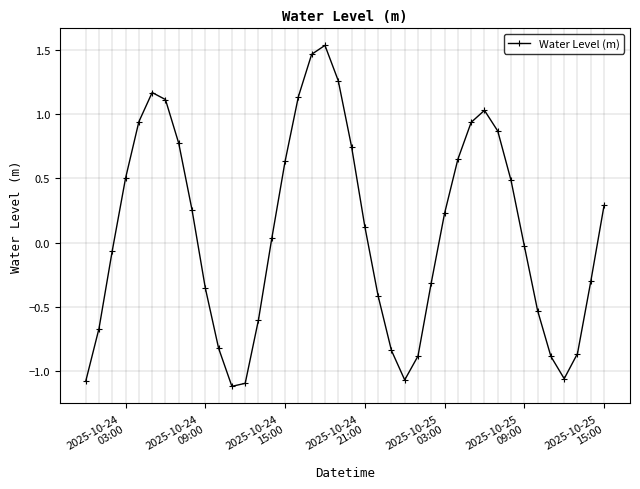

How many interior local valleys (lower than both neighbors) does the data have?

3